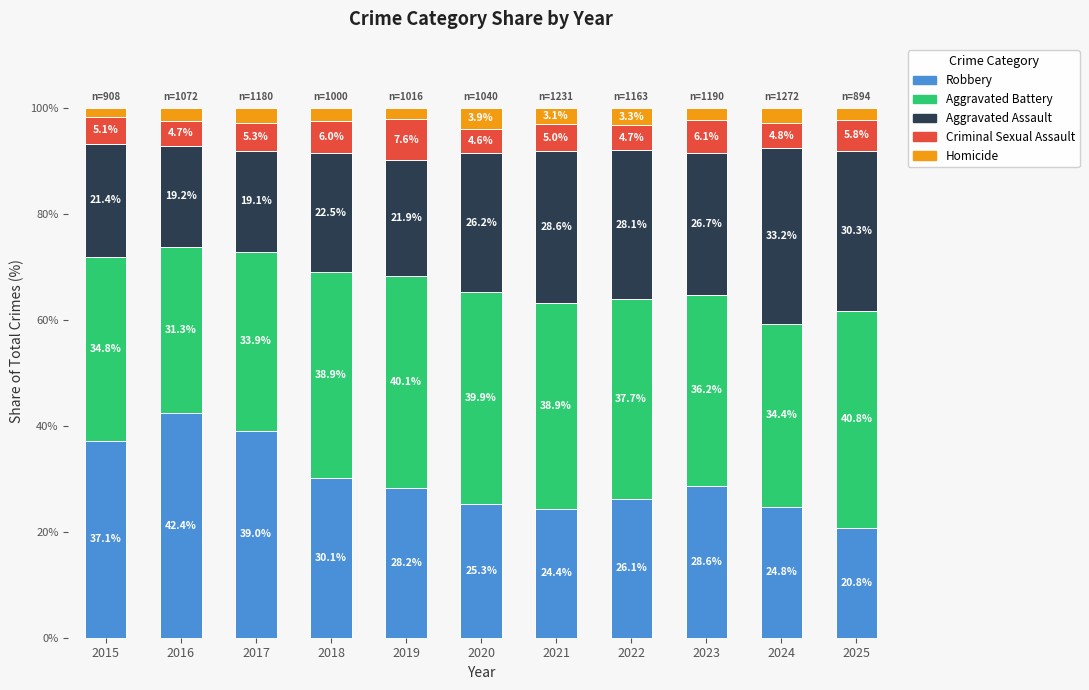

What is the total value across all series at 2024?

100.0